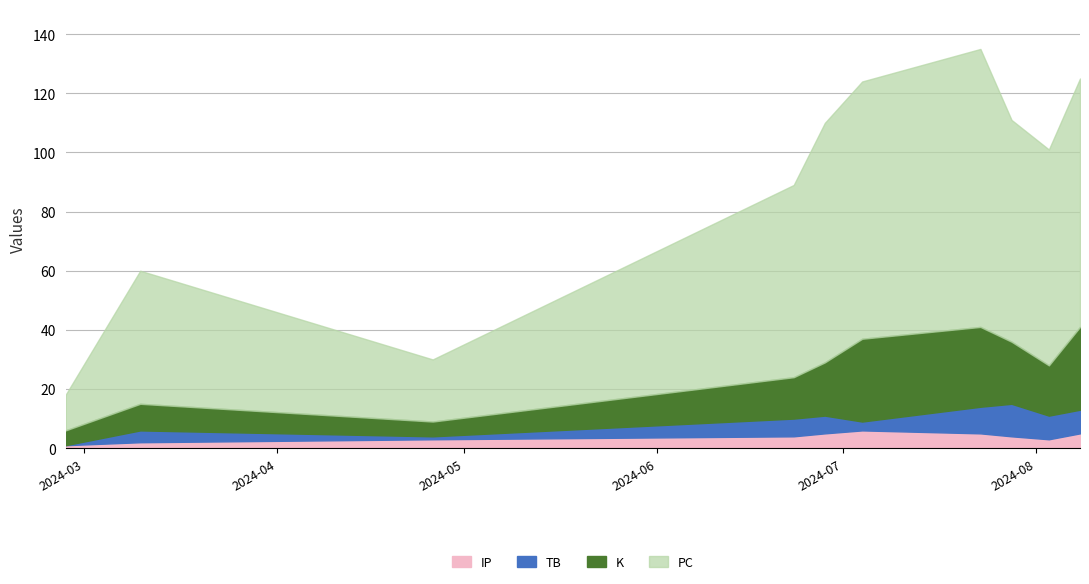

How many distinct data groups are displayed?

4